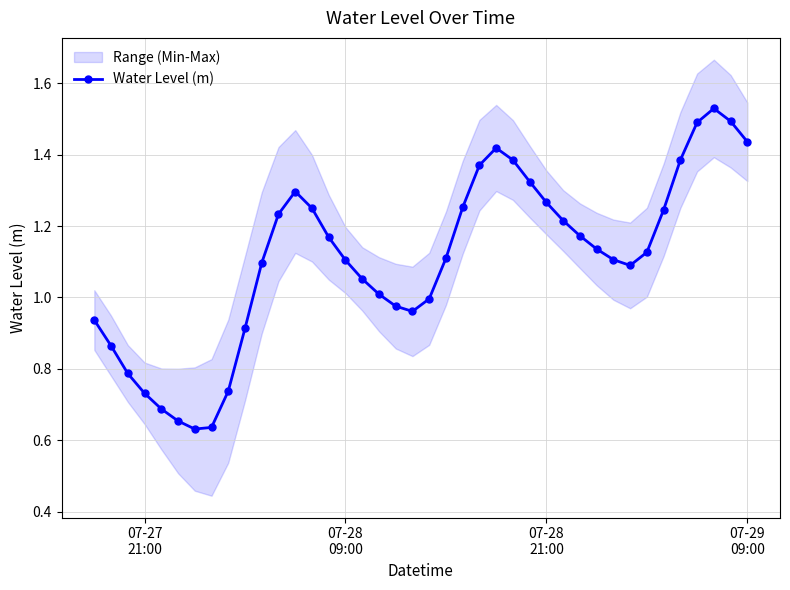

What is the greatest value displayed?

1.5